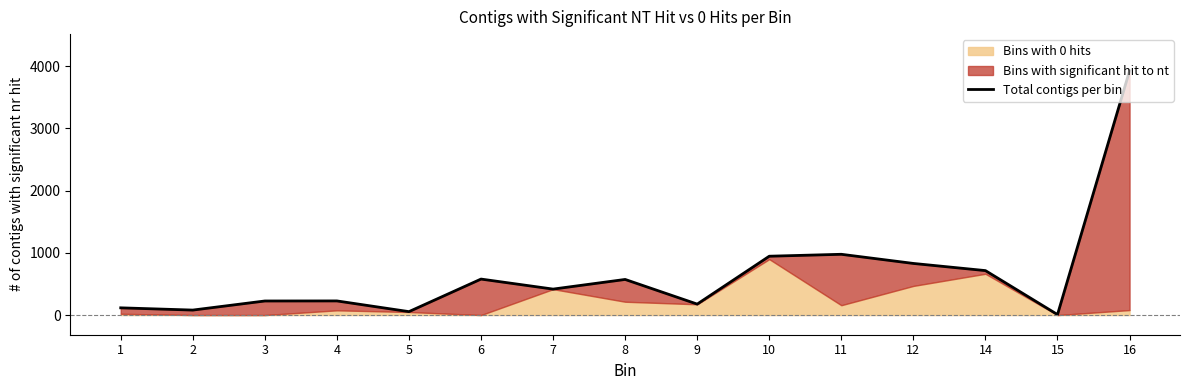

Which label corresponds to the smallest value in the chart?

15